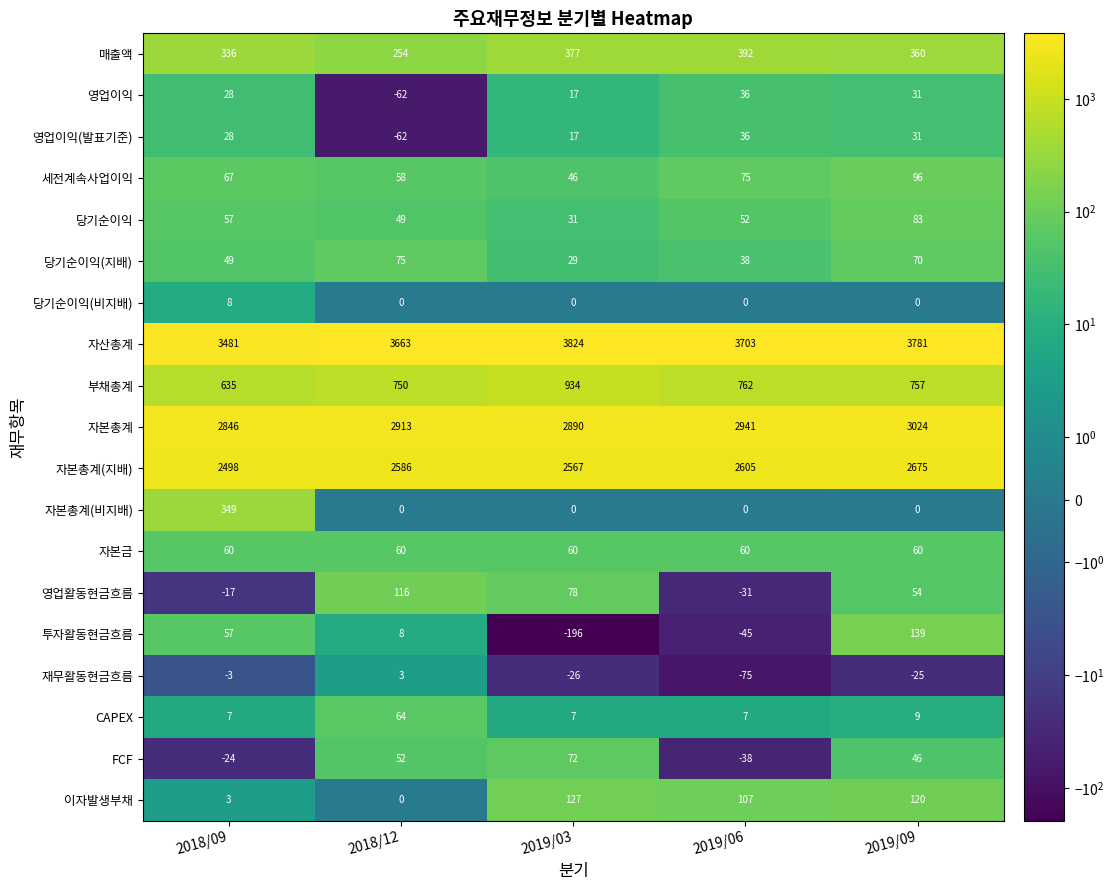

What is the difference between the maximum and second lowest values in the 영업활동현금흐름 series?

133